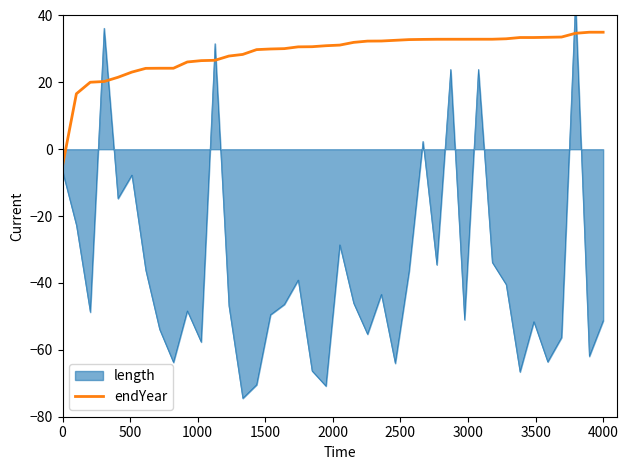

What is the maximum value for endYear?

35.0